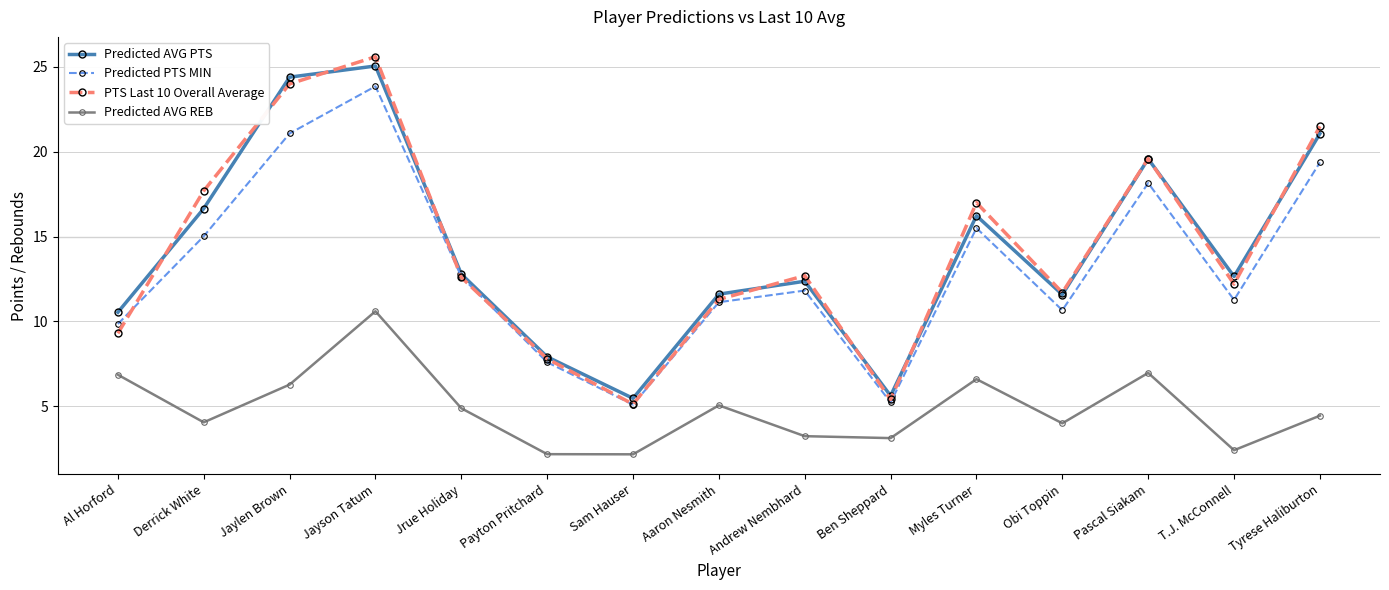

At which category does Predicted PTS MIN reach its first local valley?

Sam Hauser